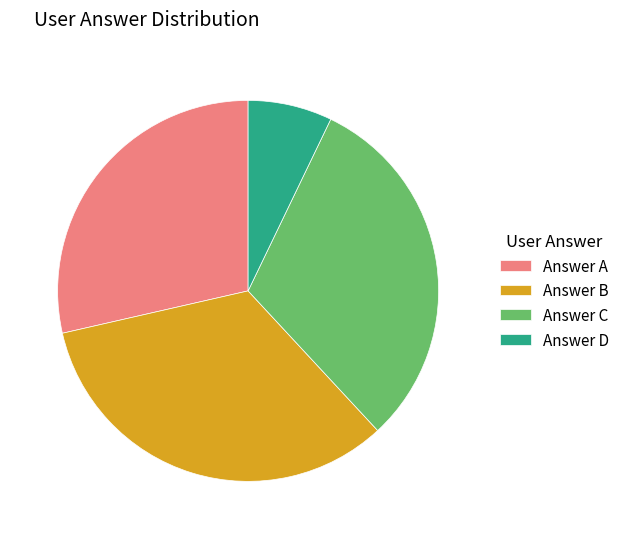

Is the sum of Answer A and Answer B greater than half?

Yes